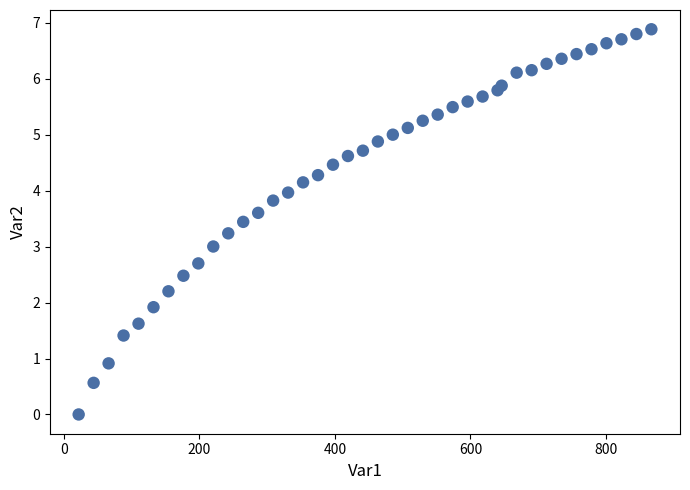

What is the range of X values (max minus min)?

844.9